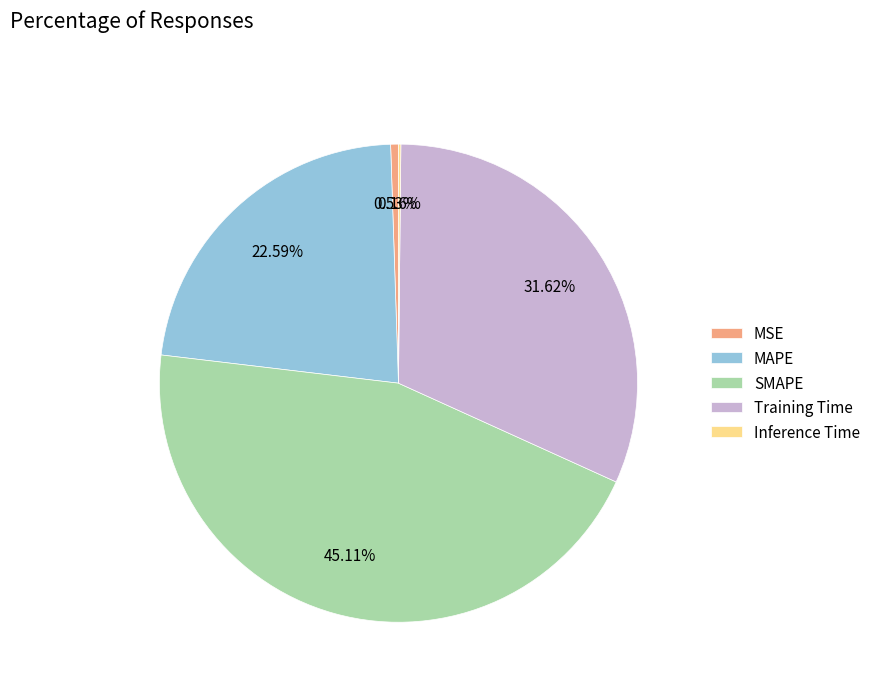

Approximately how many times larger is the value at Training Time compared to SMAPE?

0.7